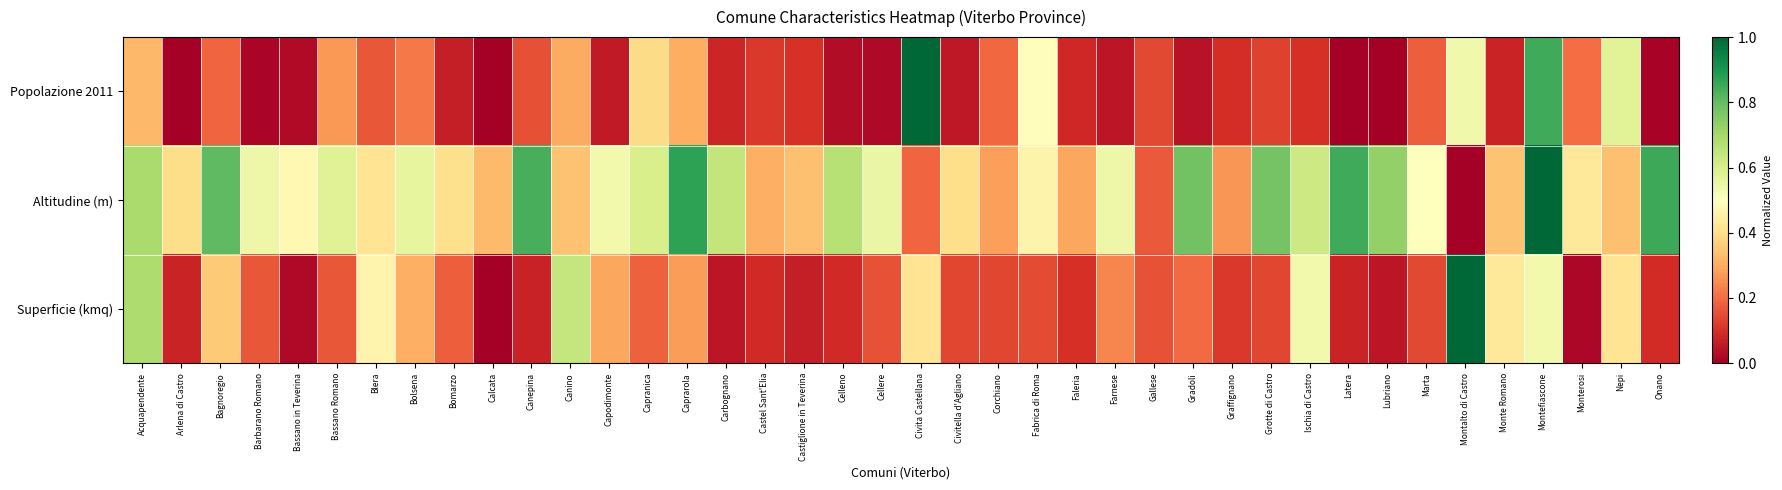

What is the difference between the highest and lowest values at Calcata?

0.3